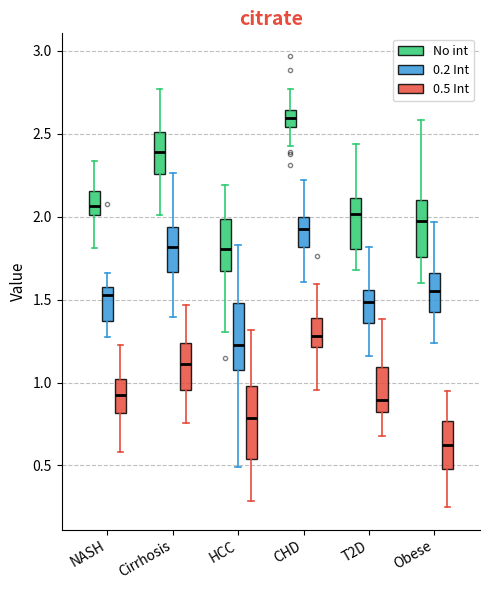

Reading left to right, read every box against the y-axis: the position of its median line, the range the box covers, and the ends of its whiskers. The values are not printed on the chart, so give them approximately, as read against the axis.

NASH (No int): median 2.05, box 2.00 to 2.15, whiskers 1.80 to 2.35
NASH (0.2 Int): median 1.55, box 1.35 to 1.60, whiskers 1.25 to 1.65
NASH (0.5 Int): median 0.95, box 0.80 to 1.00, whiskers 0.60 to 1.25
Cirrhosis (No int): median 2.40, box 2.25 to 2.50, whiskers 2.00 to 2.75
Cirrhosis (0.2 Int): median 1.80, box 1.65 to 1.95, whiskers 1.40 to 2.25
Cirrhosis (0.5 Int): median 1.10, box 0.95 to 1.25, whiskers 0.75 to 1.45
HCC (No int): median 1.80, box 1.65 to 2.00, whiskers 1.30 to 2.20
HCC (0.2 Int): median 1.25, box 1.10 to 1.50, whiskers 0.50 to 1.85
HCC (0.5 Int): median 0.80, box 0.55 to 1.00, whiskers 0.30 to 1.30
CHD (No int): median 2.60, box 2.55 to 2.65, whiskers 2.40 to 2.75
CHD (0.2 Int): median 1.90, box 1.80 to 2.00, whiskers 1.60 to 2.20
CHD (0.5 Int): median 1.30, box 1.20 to 1.40, whiskers 0.95 to 1.60
T2D (No int): median 2.00, box 1.80 to 2.10, whiskers 1.70 to 2.45
T2D (0.2 Int): median 1.50, box 1.35 to 1.55, whiskers 1.15 to 1.80
T2D (0.5 Int): median 0.90, box 0.85 to 1.10, whiskers 0.70 to 1.40
Obese (No int): median 1.95, box 1.75 to 2.10, whiskers 1.60 to 2.60
Obese (0.2 Int): median 1.55, box 1.40 to 1.65, whiskers 1.25 to 1.95
Obese (0.5 Int): median 0.60, box 0.50 to 0.75, whiskers 0.25 to 0.95